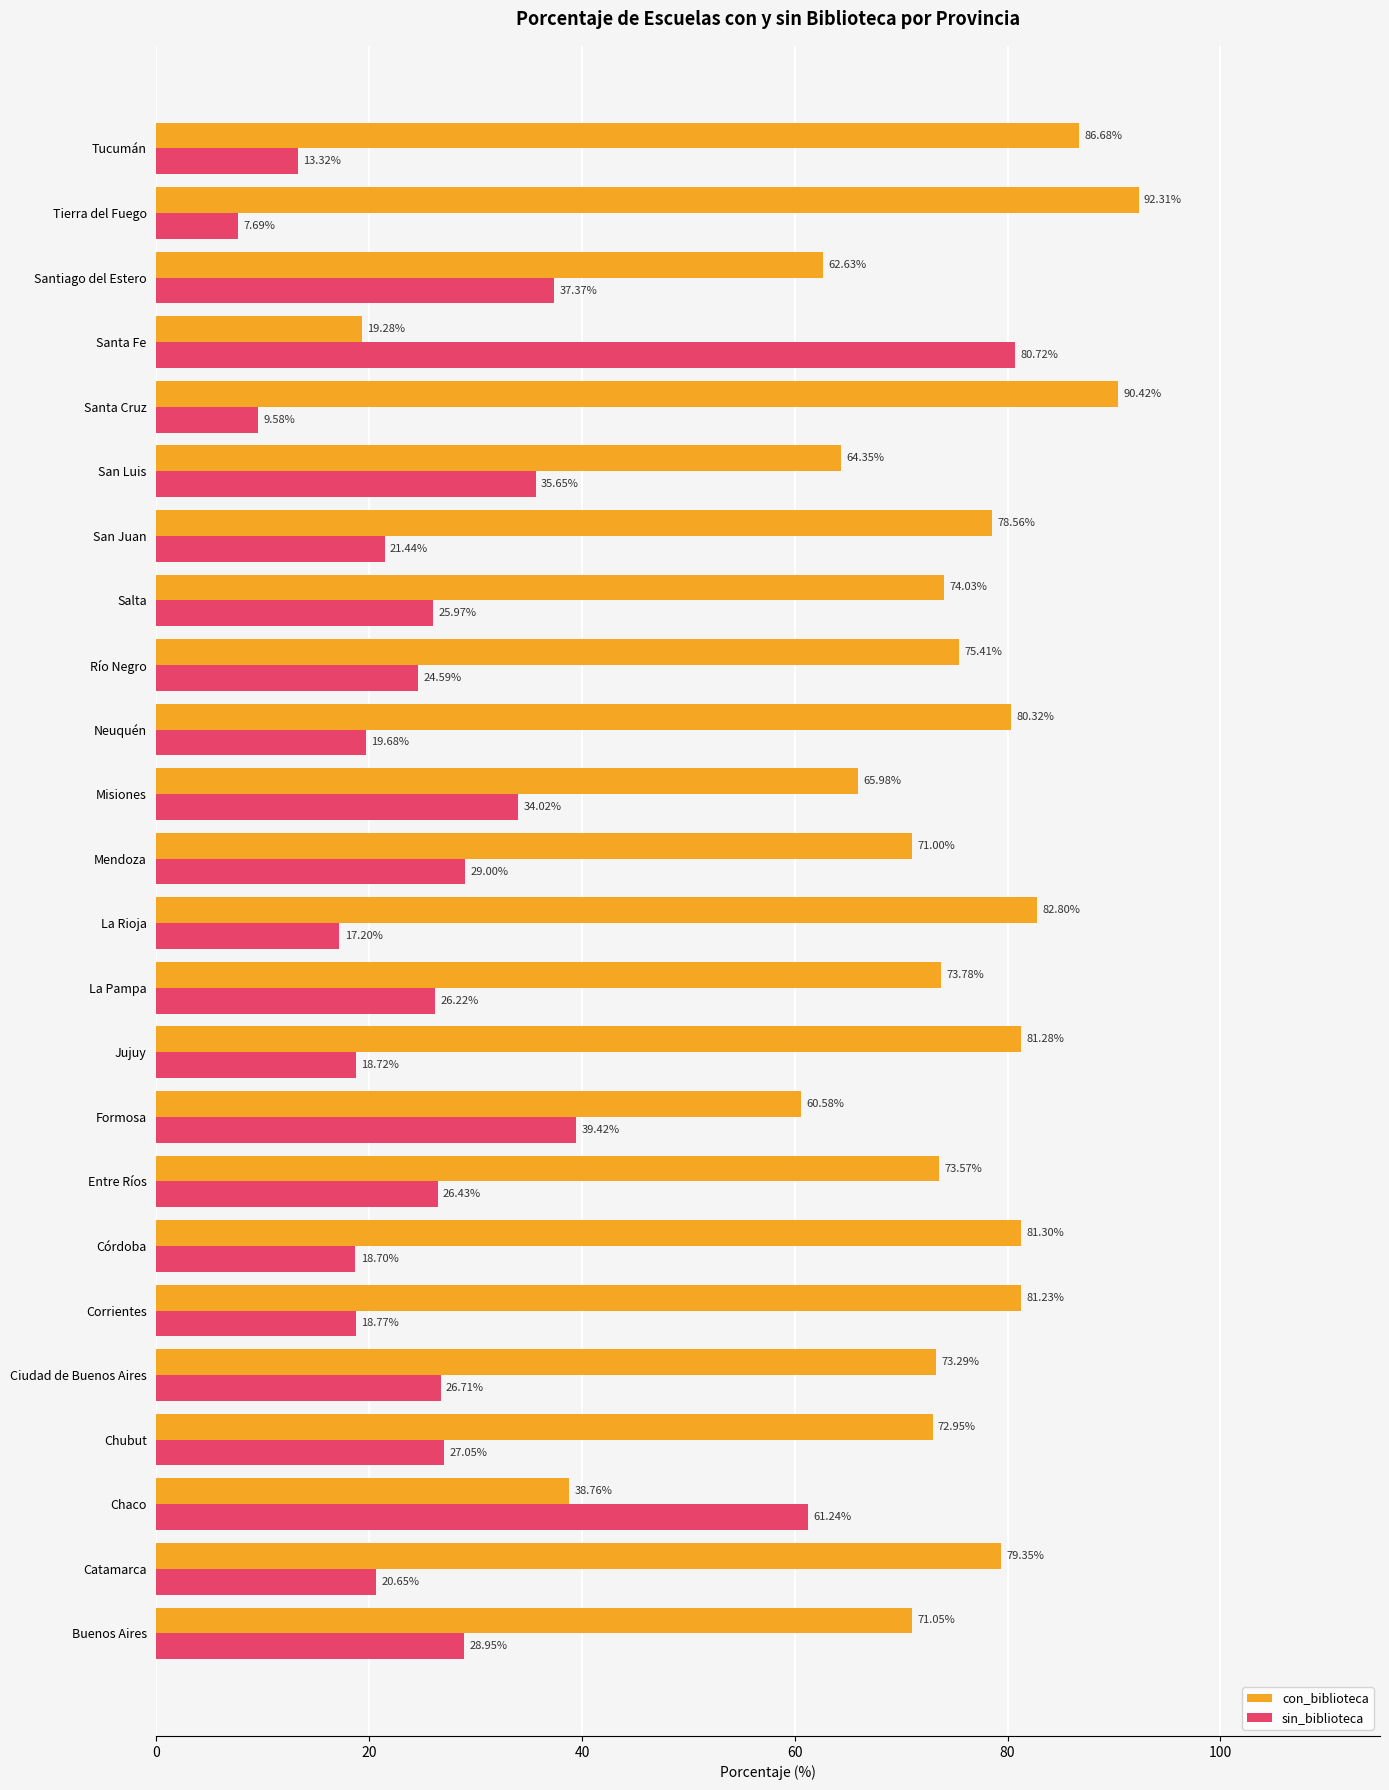

What is the difference between the maximum and minimum values in the con_biblioteca series?

73.0